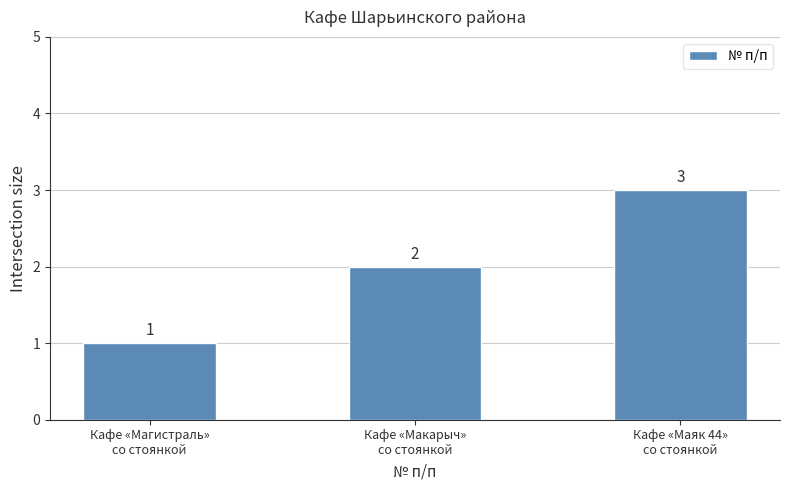

The chart shows a value of 2 at Кафе «Макарыч»
со стоянкой. True or false?

True